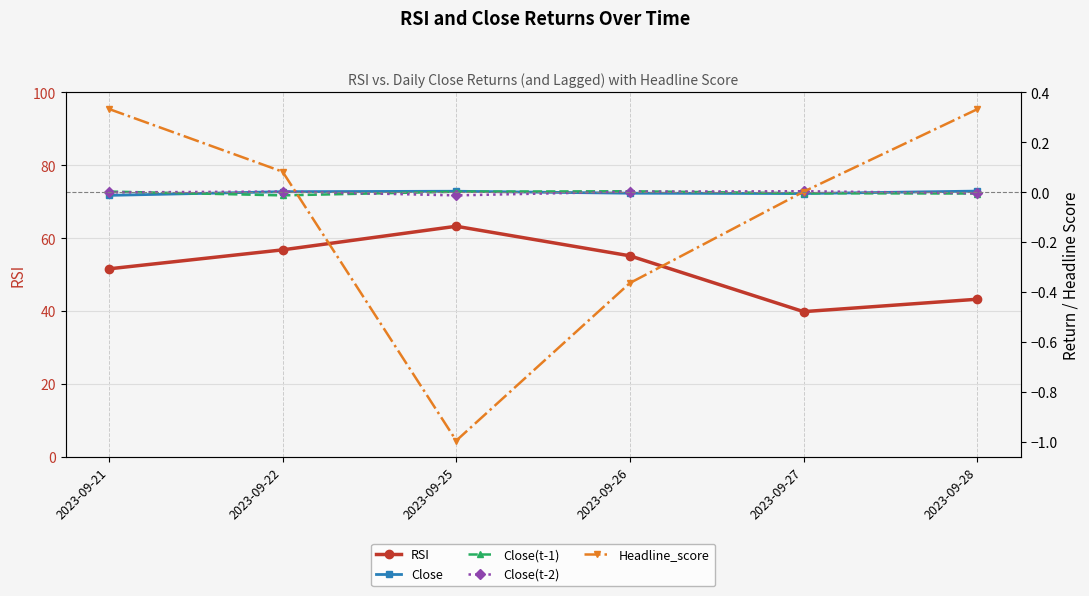

How many times do Close(t-1) and Headline_score cross each other?

2